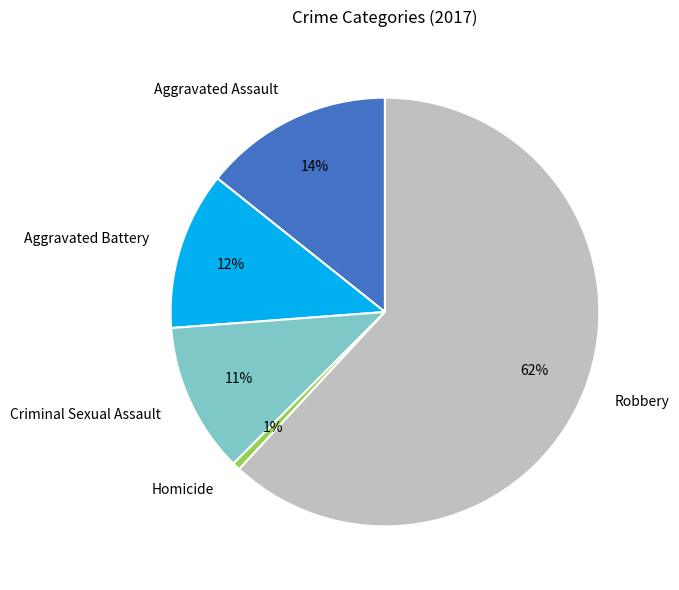

Which category has the smallest portion of the pie?

Homicide